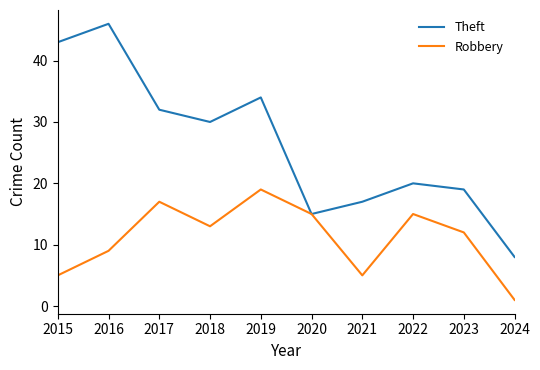

At which label is Theft closest to 27?

2018